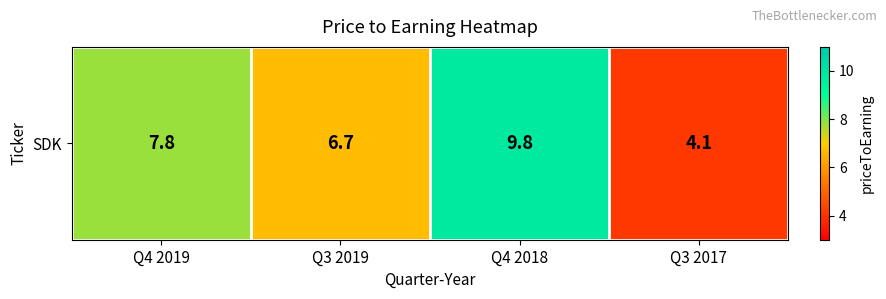

The value at Q4 2019 is 10.3. True or false?

False